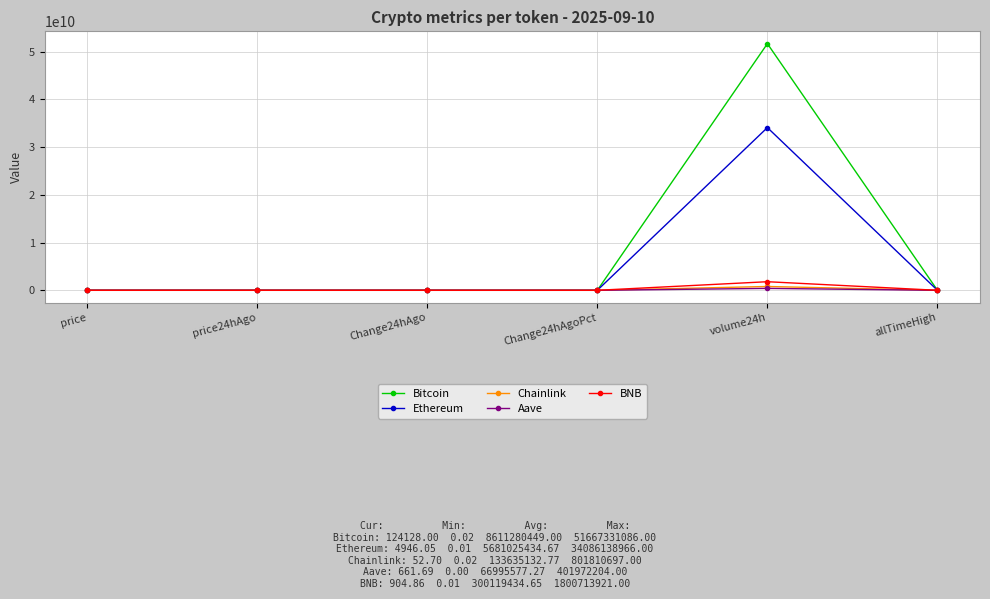

Does the chart display data point markers on the line(s)?

Yes